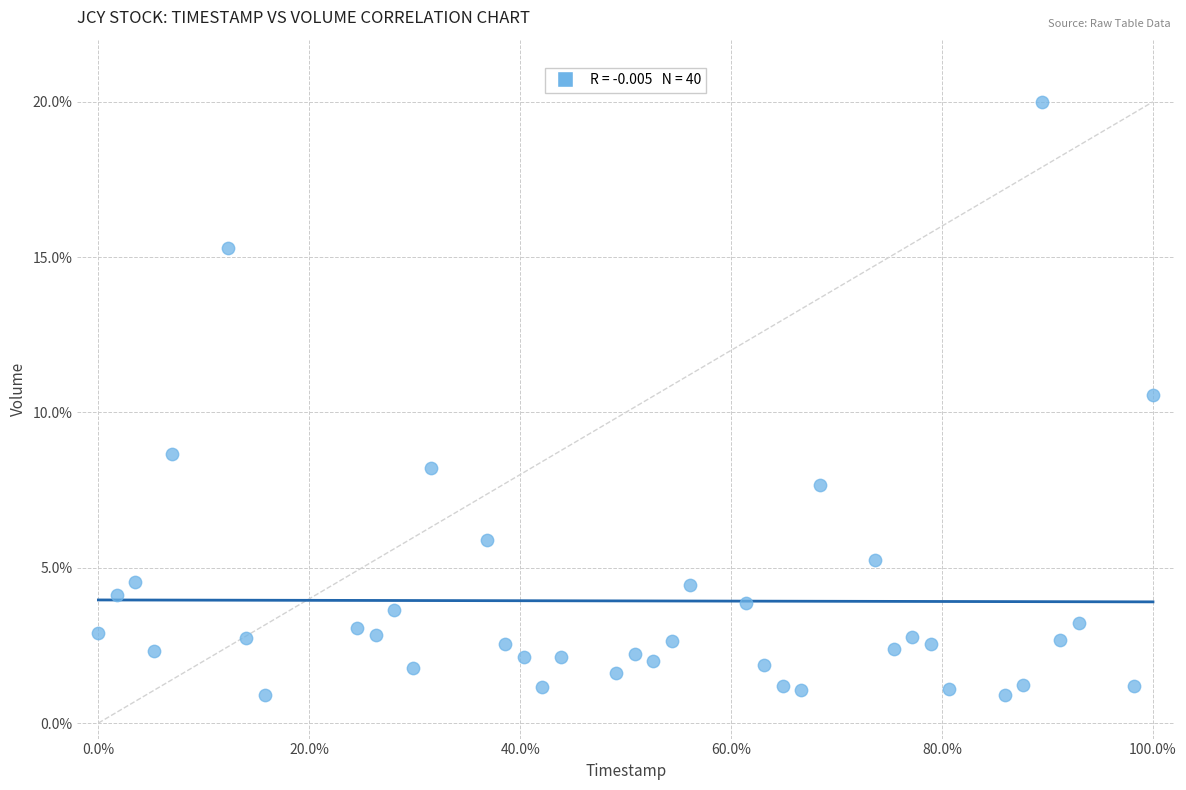

What is the range of X values (max minus min)?

100.0